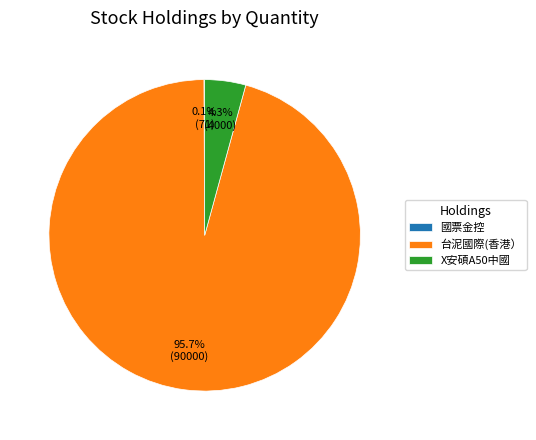

Between X安碩A50中國 and 台泥國際(香港）, which is larger?

台泥國際(香港）